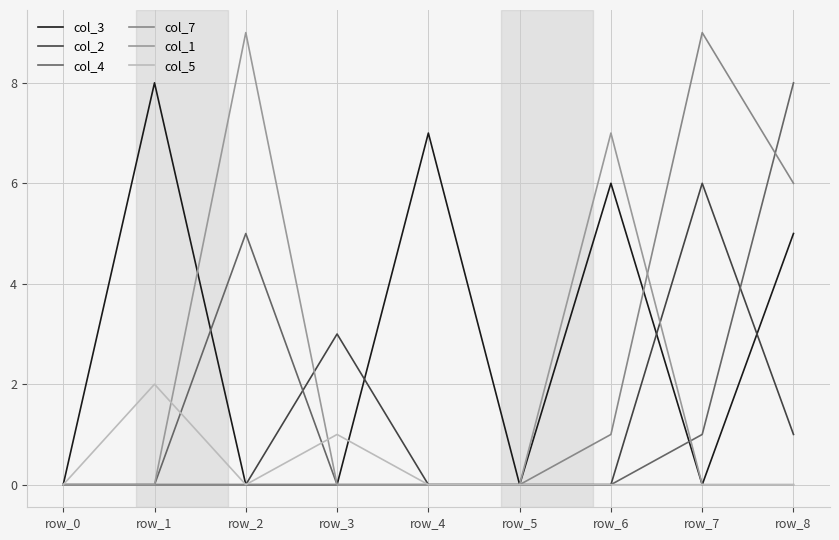

True or false: col_1 and col_5 intersect in this chart.

True